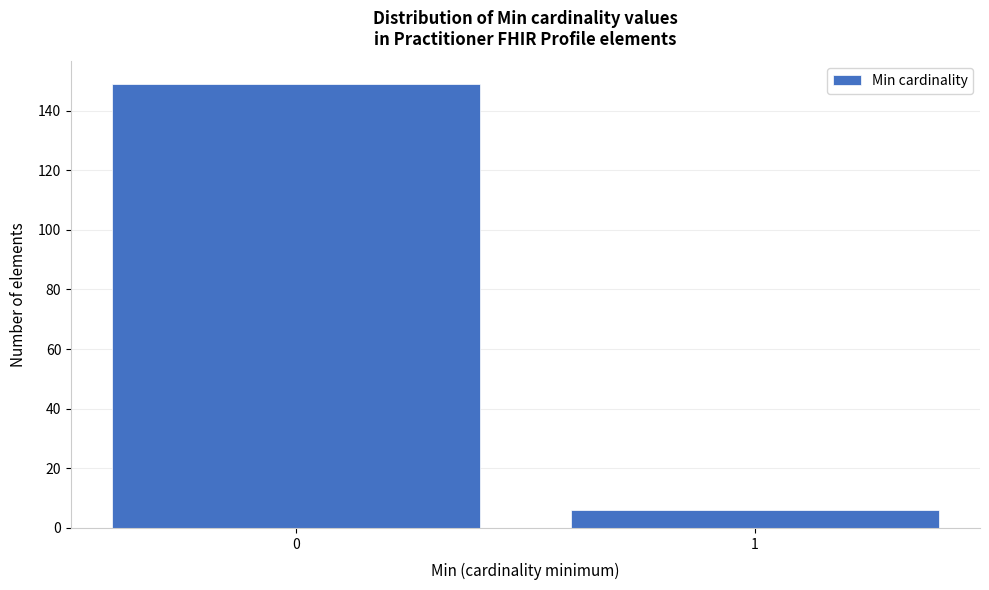

Reading left to right, list all the values displayed in this chart.

149	6